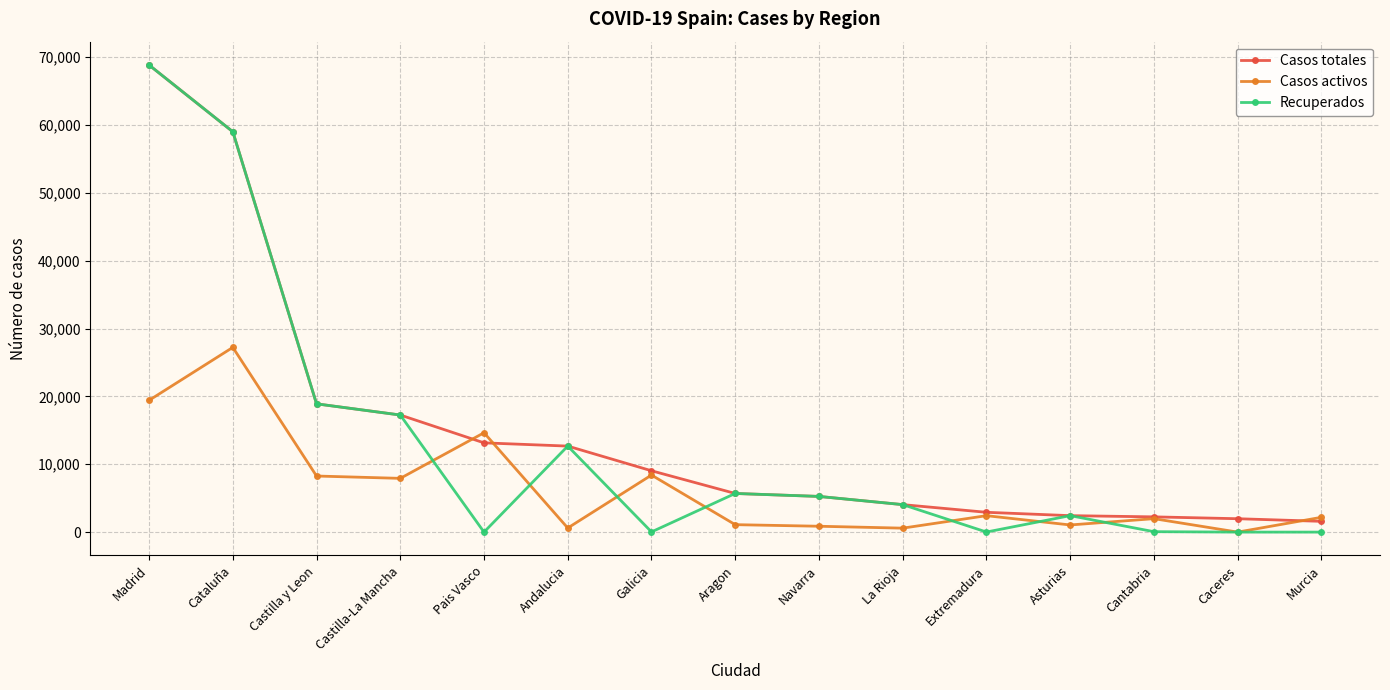

What is the difference between the highest and lowest values at Madrid?

49427